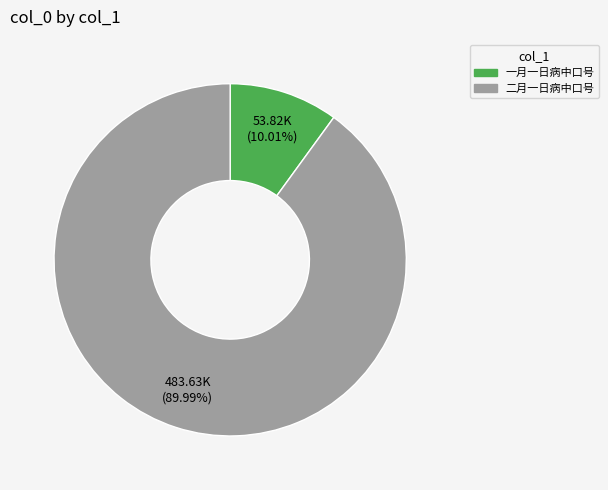

To the nearest percent, what percentage of the pie is 一月一日病中口号?

10%